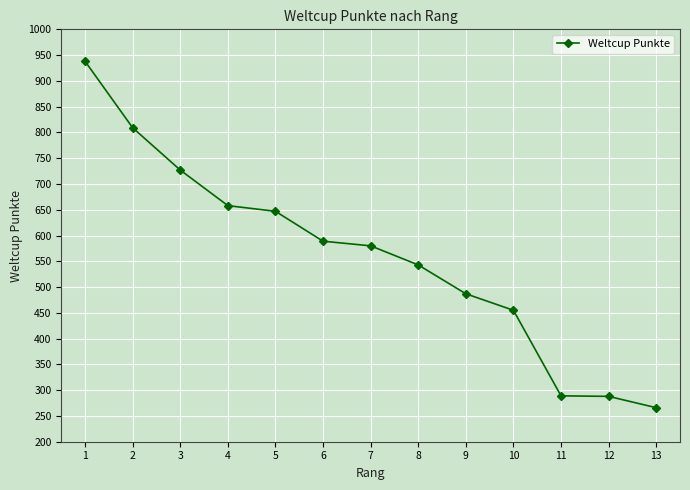

True or false: the data has more than 2 interior local peaks.

False